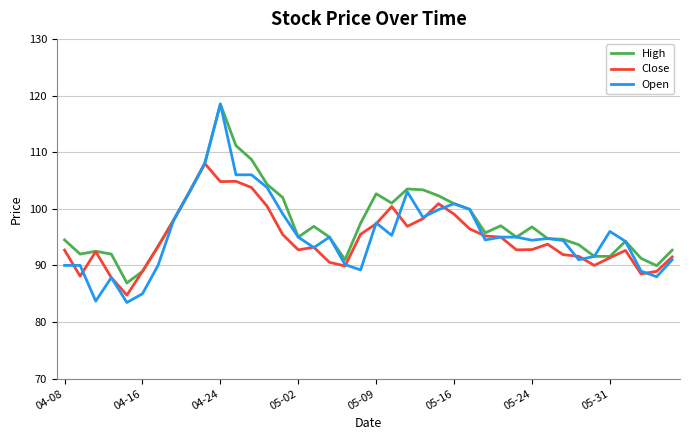

What is the greatest value displayed?

118.5